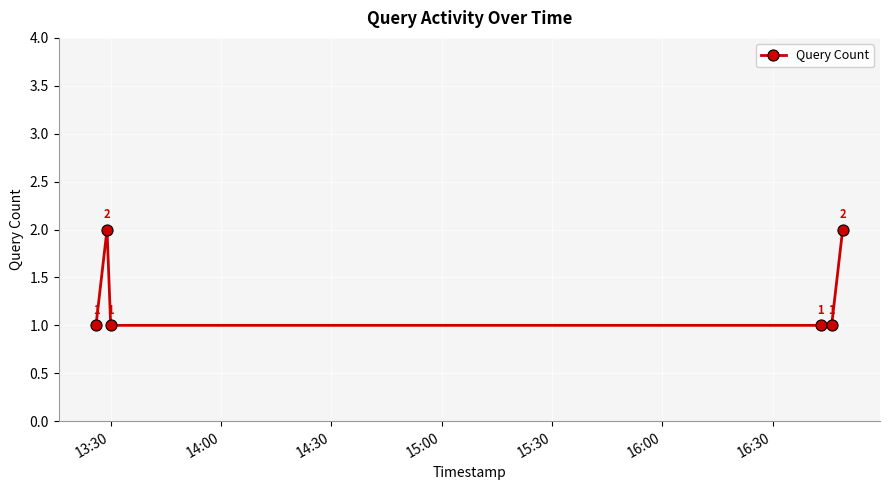

Count the number of categories in the chart.

6